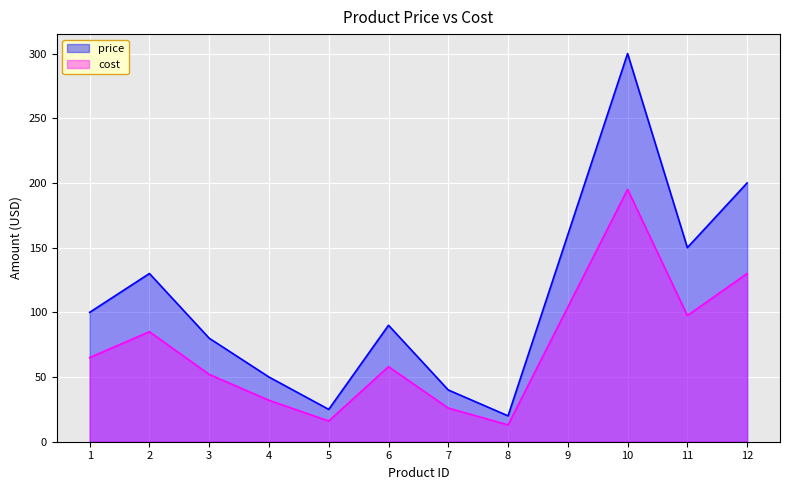

How many interior local peaks does the cost series have?

3